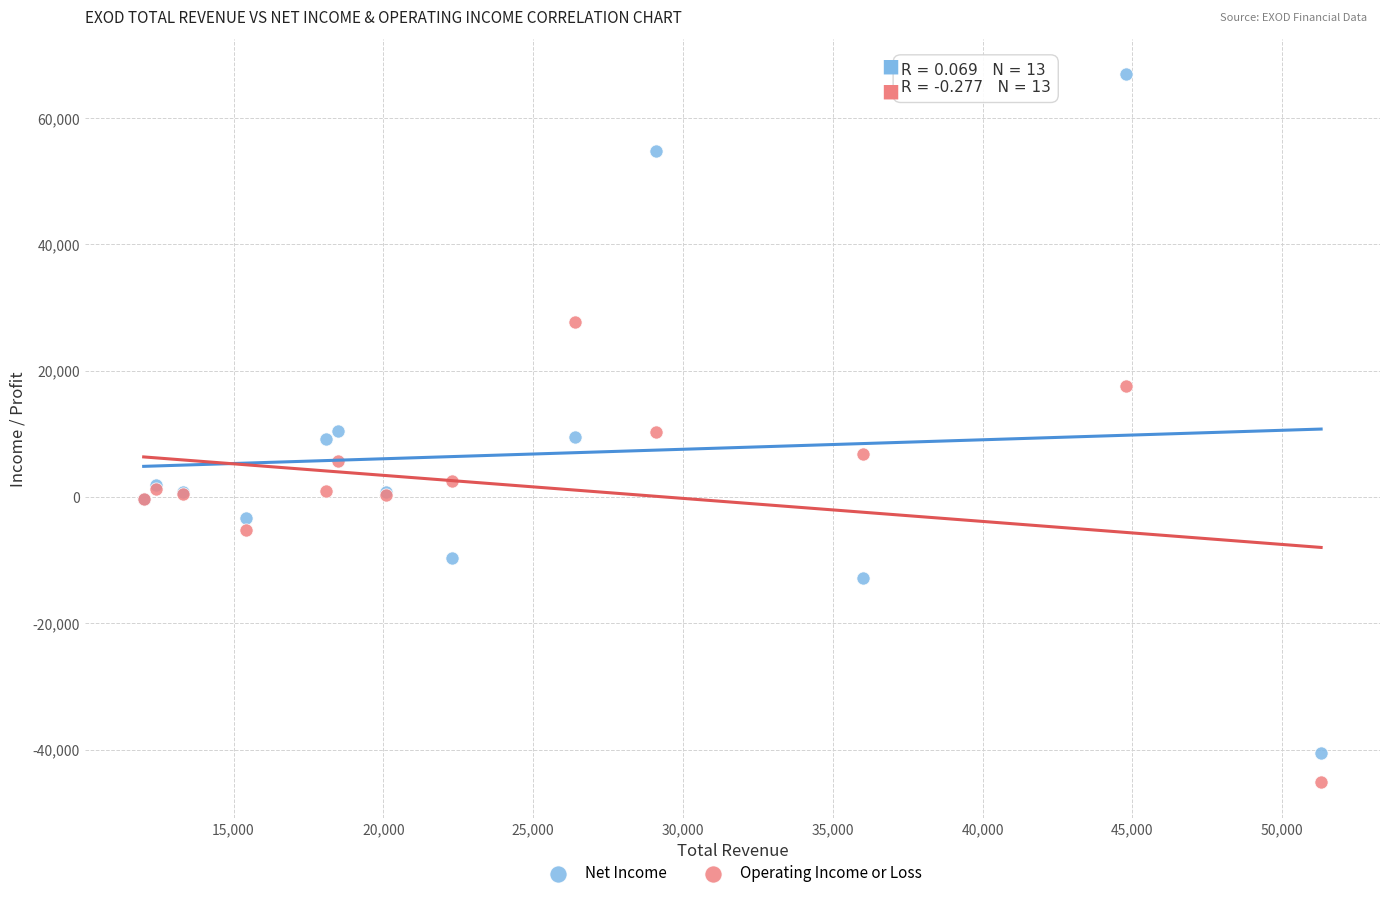

What is the X range (max minus min) for the scatter plot?

39300